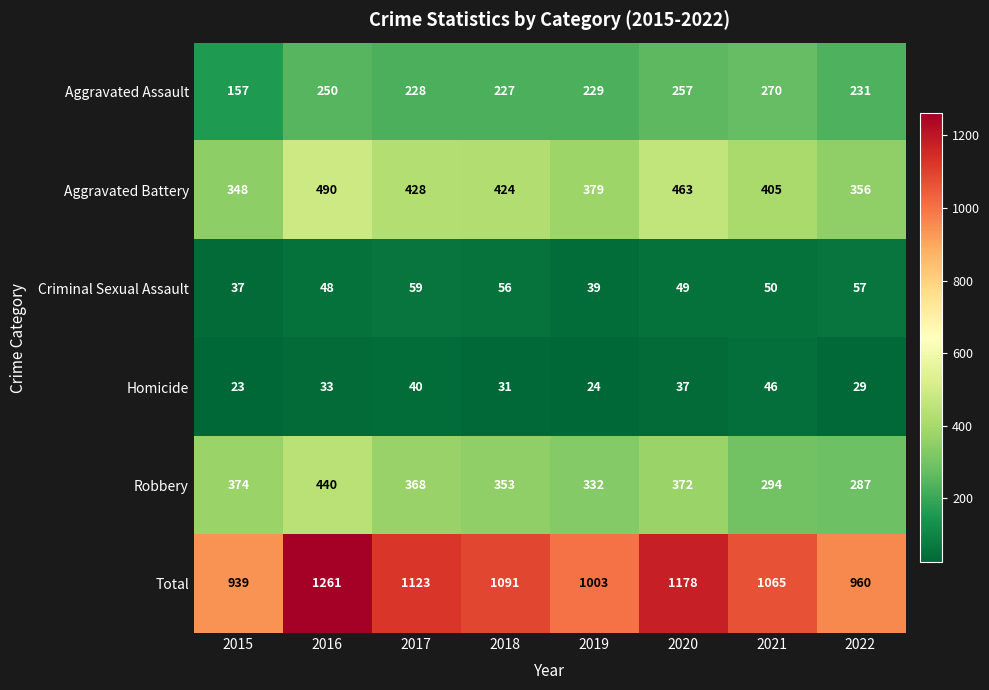

Read the Aggravated Assault value at 2016, to the nearest 10.

250